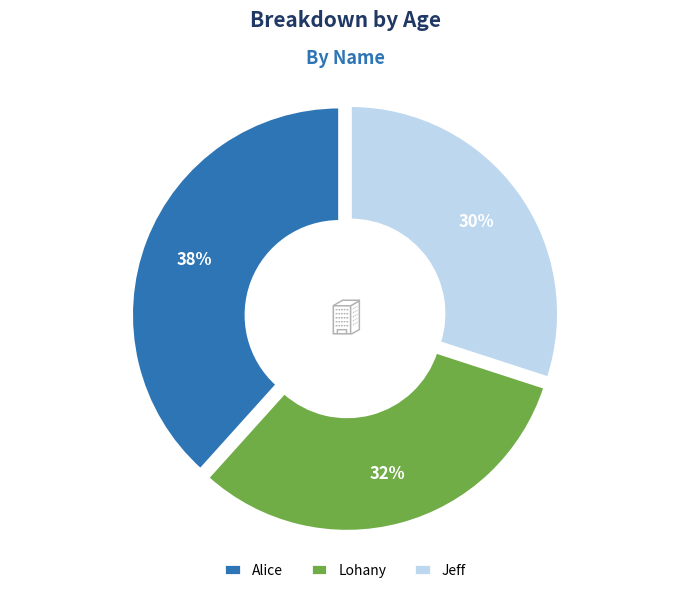

Is Alice the majority of the pie?

No